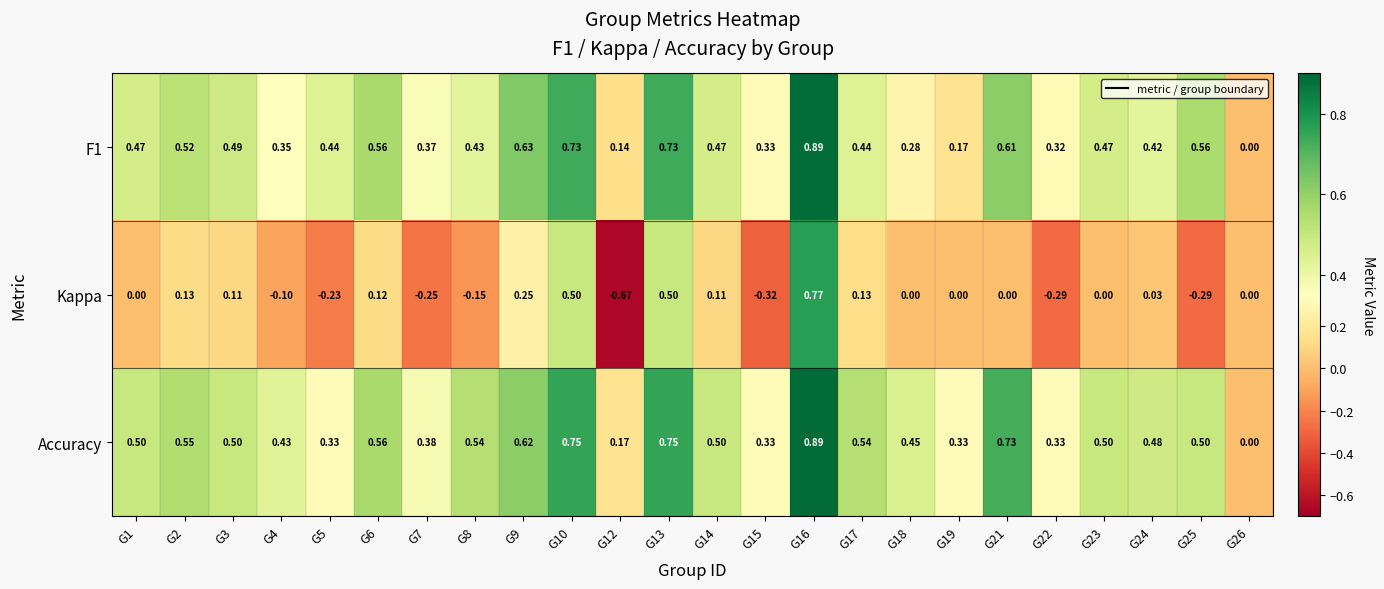

Which series has the largest range (max minus min)?

Kappa